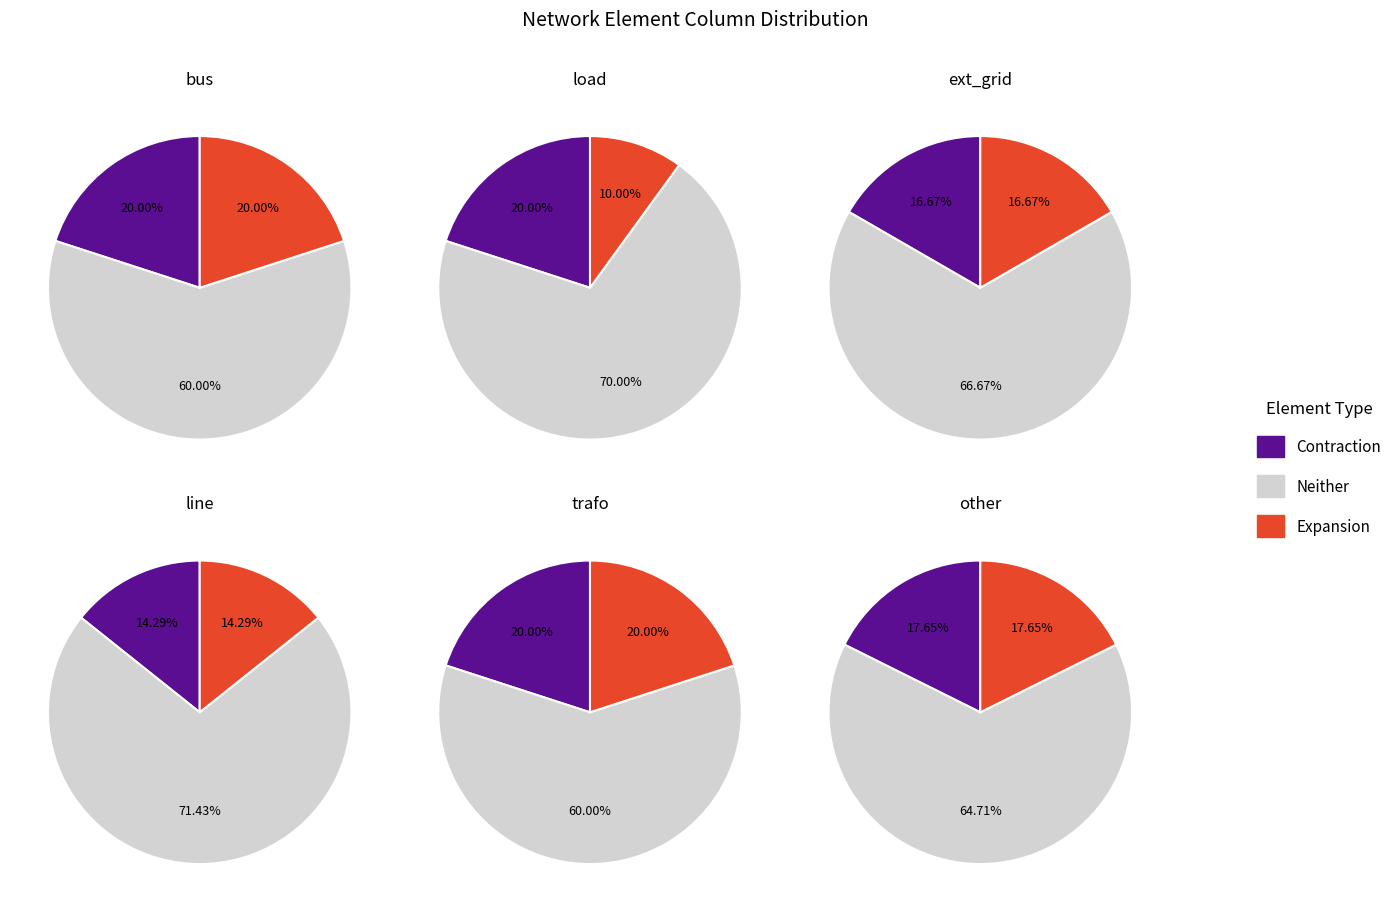

Combined, what portion of the pie is other and bus?

35.5%